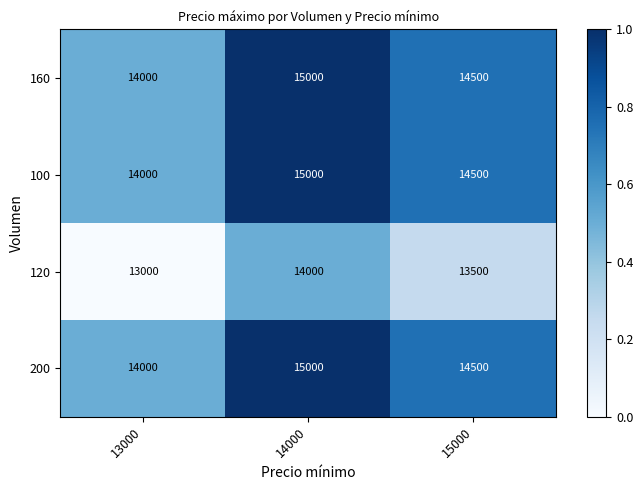

What is the spread (max minus min) of values at 14000?

1000